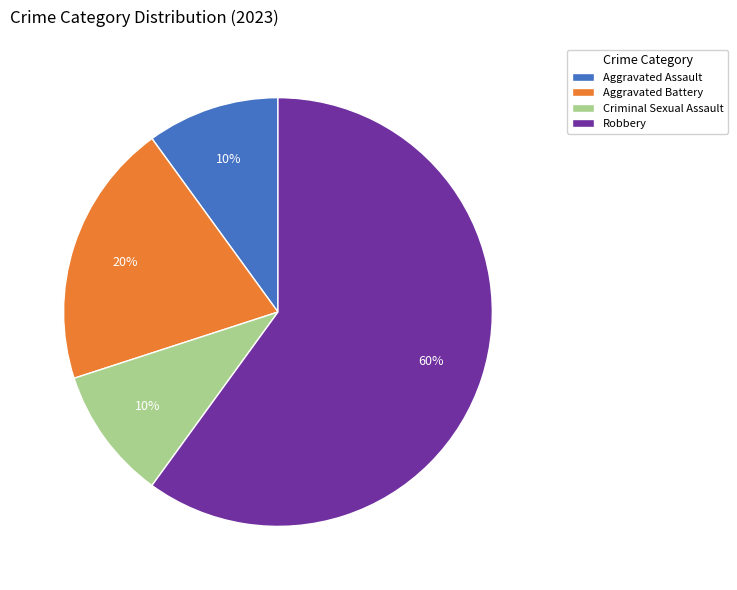

To the nearest percent, what is the difference between the largest and smallest slice percentages?

50%